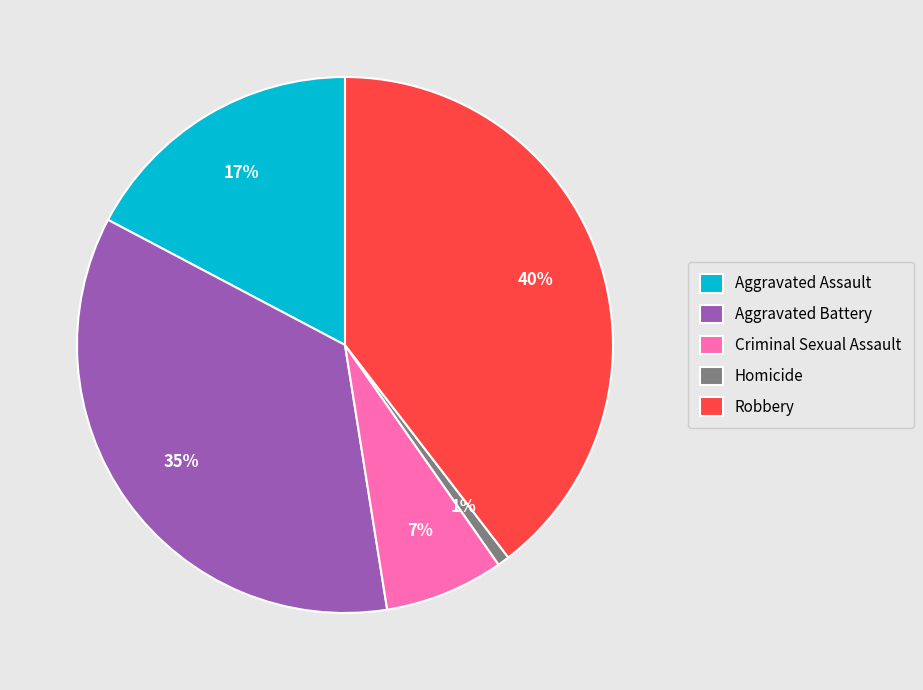

To the nearest percent, what percentage of the pie is Robbery?

40%